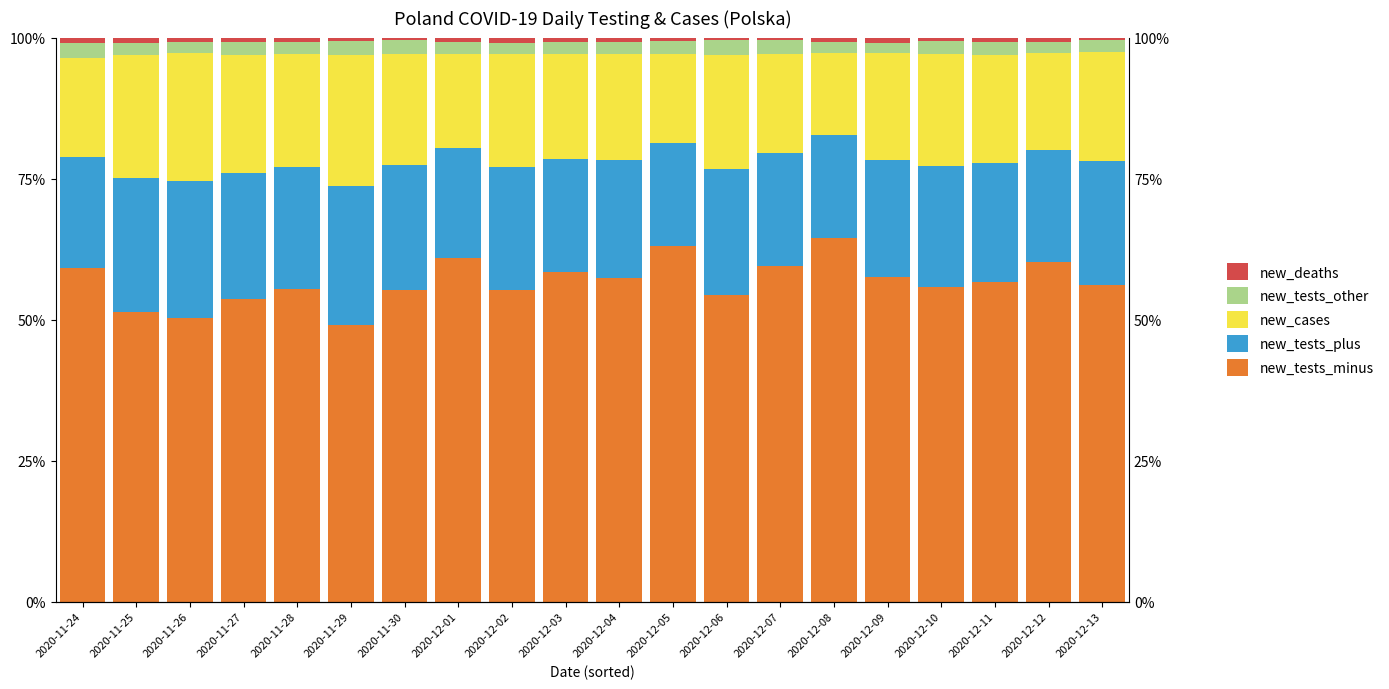

Reading left to right, extract all data points from this chart.

new_tests_minus: 59.1	51.3	50.3	53.6	55.5	49.0	55.2	60.9	55.3	58.5	57.4	63.1	54.4	59.4	64.4	57.5	55.8	56.6	60.3	56.2
new_tests_plus: 19.8	23.7	24.4	22.4	21.6	24.8	22.2	19.5	21.8	20.0	20.9	18.2	22.2	20.1	18.3	20.8	21.5	21.2	19.8	21.9
new_cases: 17.4	21.8	22.6	21.0	19.9	23.2	19.8	16.8	19.9	18.6	18.7	15.8	20.3	17.5	14.5	18.9	19.8	19.1	17.2	19.4
new_tests_other: 2.8	2.1	2.0	2.3	2.2	2.5	2.5	2.0	2.0	2.2	2.2	2.2	2.6	2.6	2.1	1.9	2.2	2.3	2.0	2.1
new_deaths: 0.9	1.0	0.8	0.7	0.8	0.6	0.4	0.8	0.9	0.8	0.8	0.6	0.5	0.4	0.7	0.9	0.7	0.8	0.8	0.4